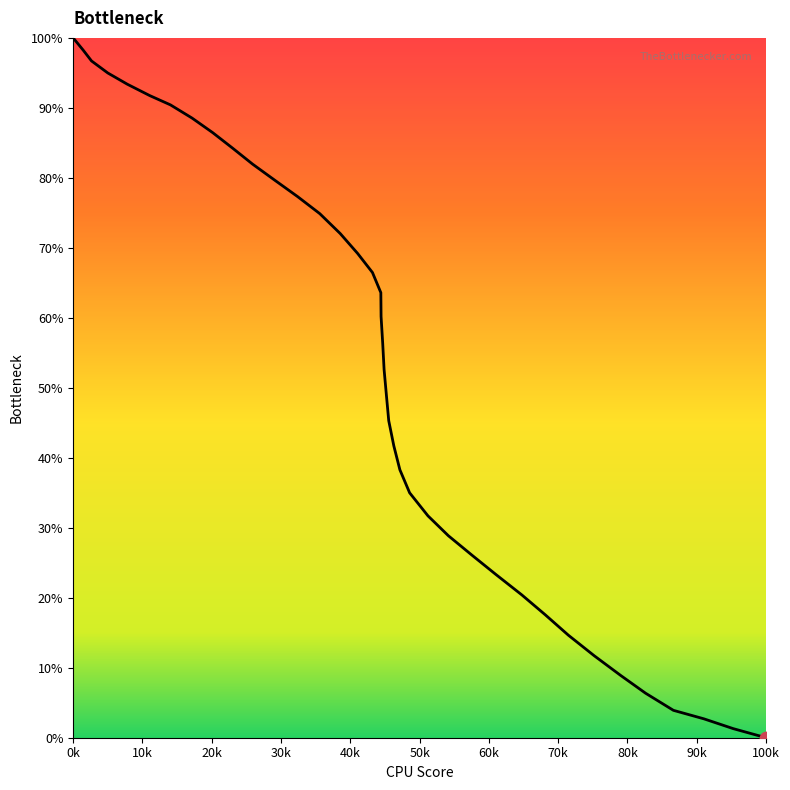

What is the maximum value shown in the chart?

100.0